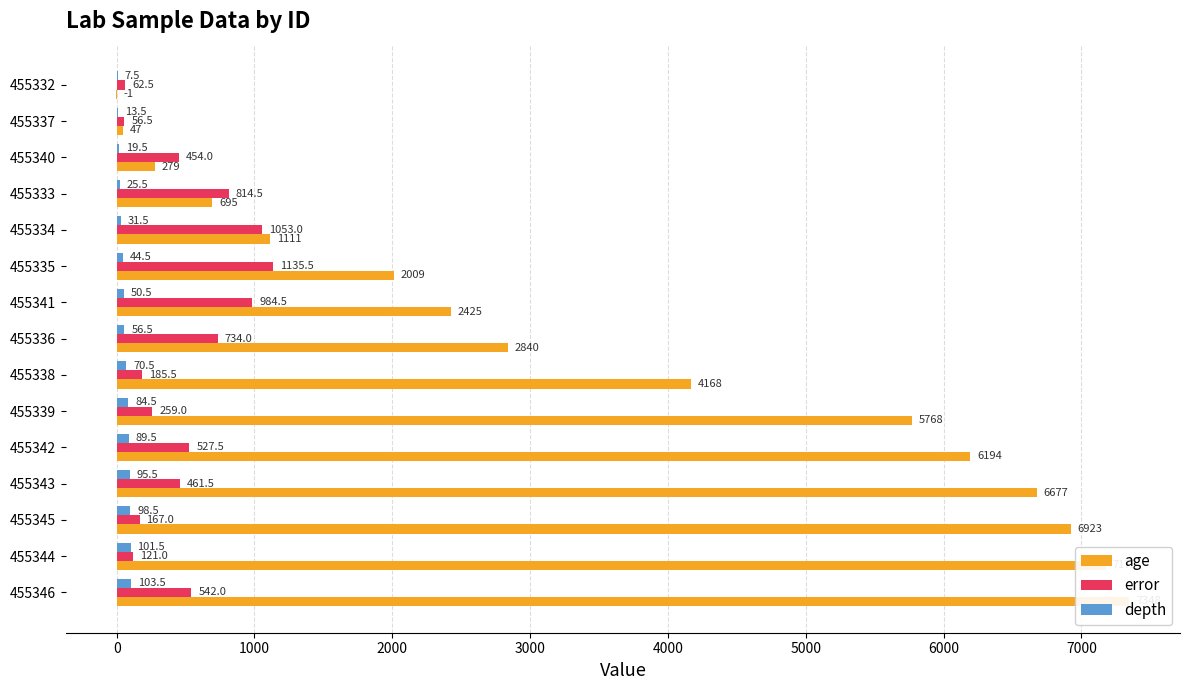

What is the difference between the highest and lowest values at 455340?

434.5